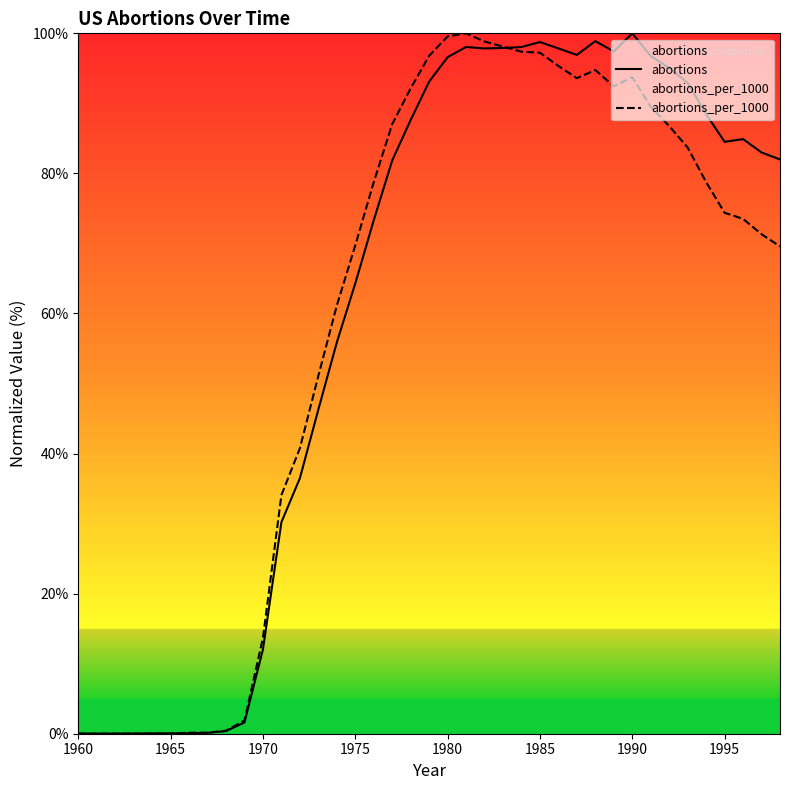

How many positive values does the abortions_per_1000 series have?

33